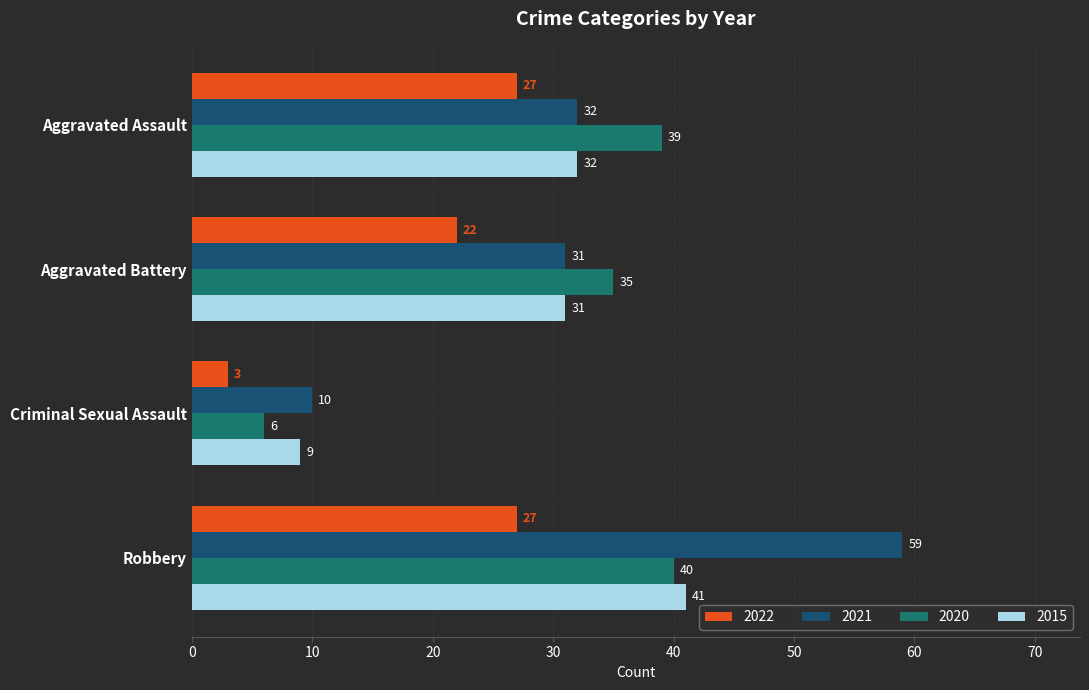

What are all the series names shown in the legend?

2022, 2021, 2020, 2015